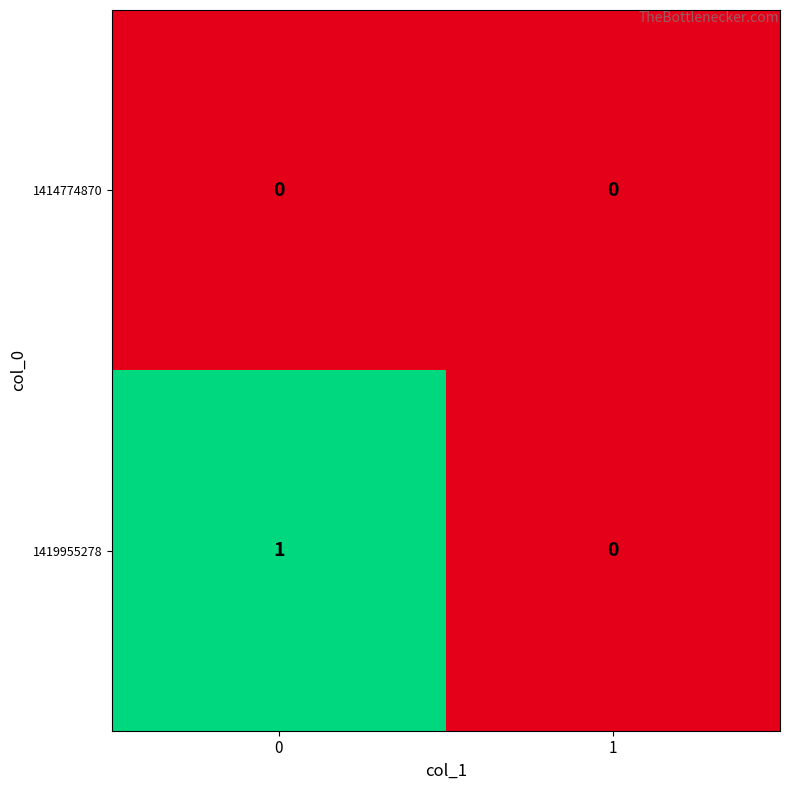

Which series has the largest total across all categories?

1419955278